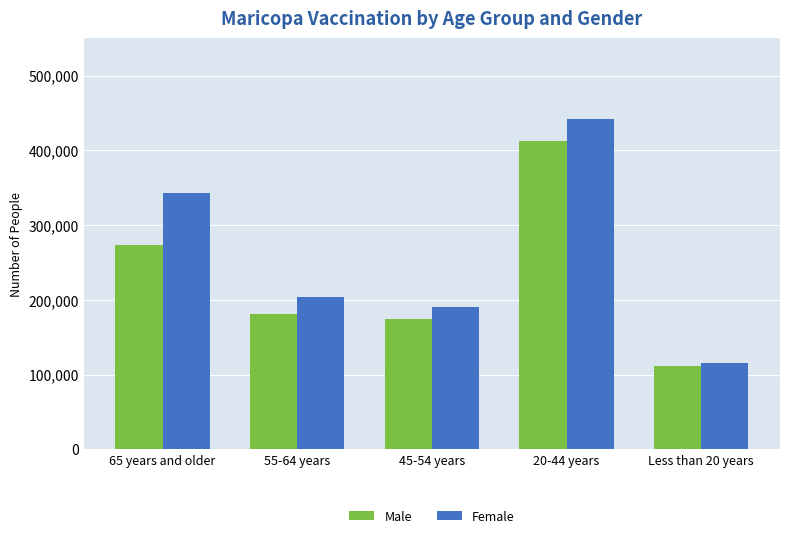

The value of Male at 65 years and older is 274072. True or false?

True